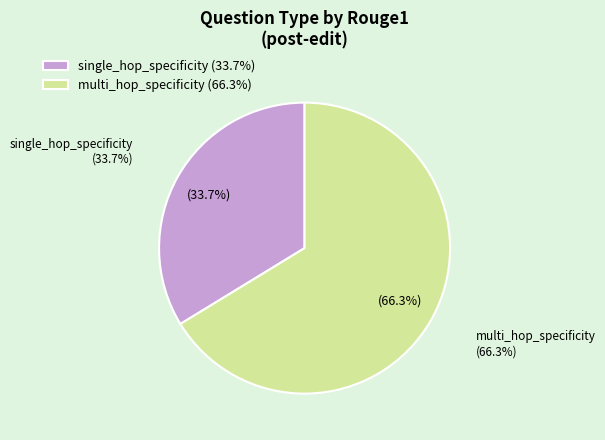

Does single_hop_specificity represent more than half of the total?

No